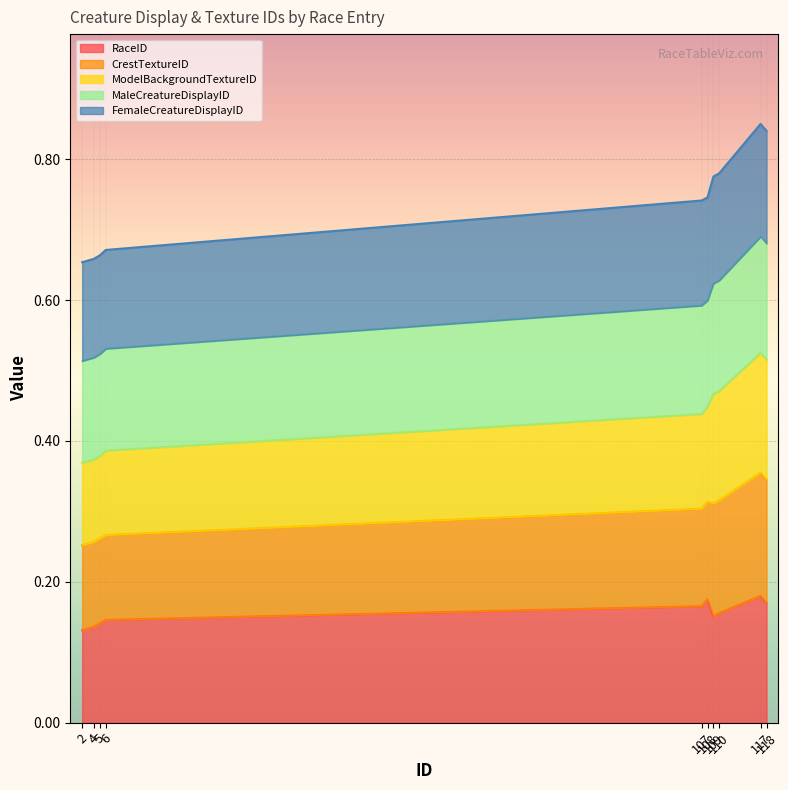

Which series has the widest spread of values?

CrestTextureID